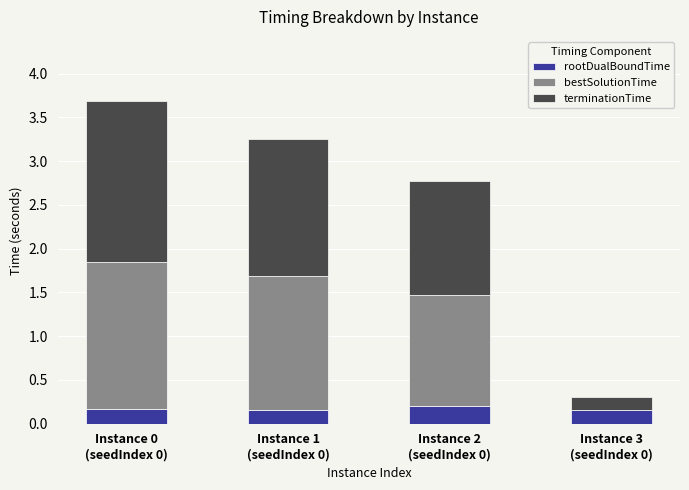

What is the sum of all rootDualBoundTime values?

0.7